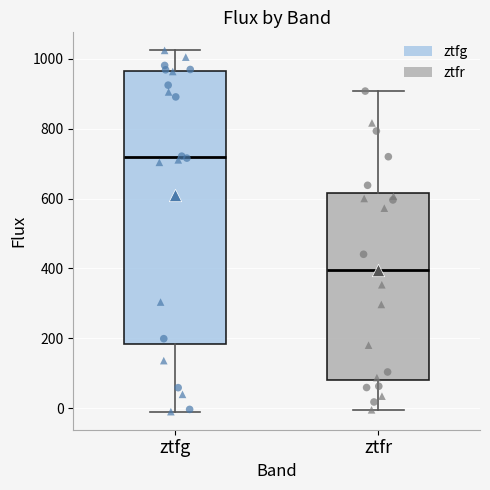

Which box has the lowest median line?

ztfr